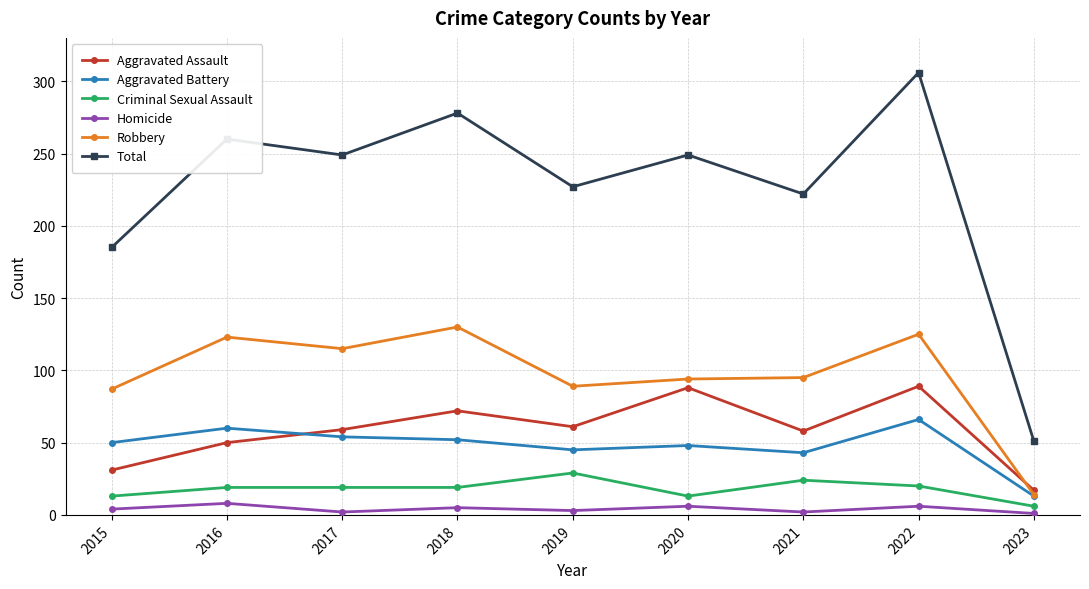

At which label is Robbery closest to 72?

2015